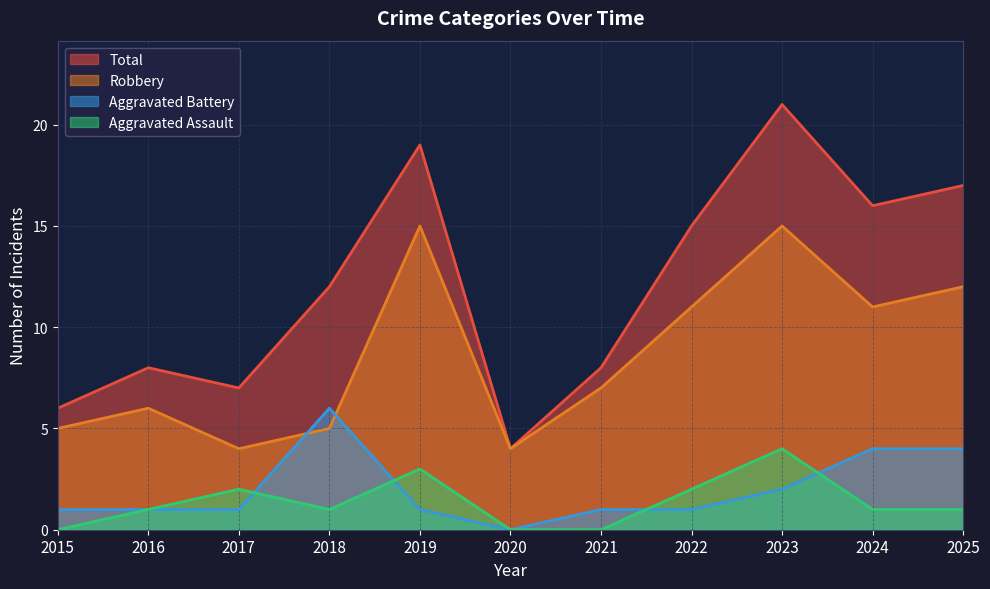

The value of Aggravated Battery at 2021 is 1. True or false?

True